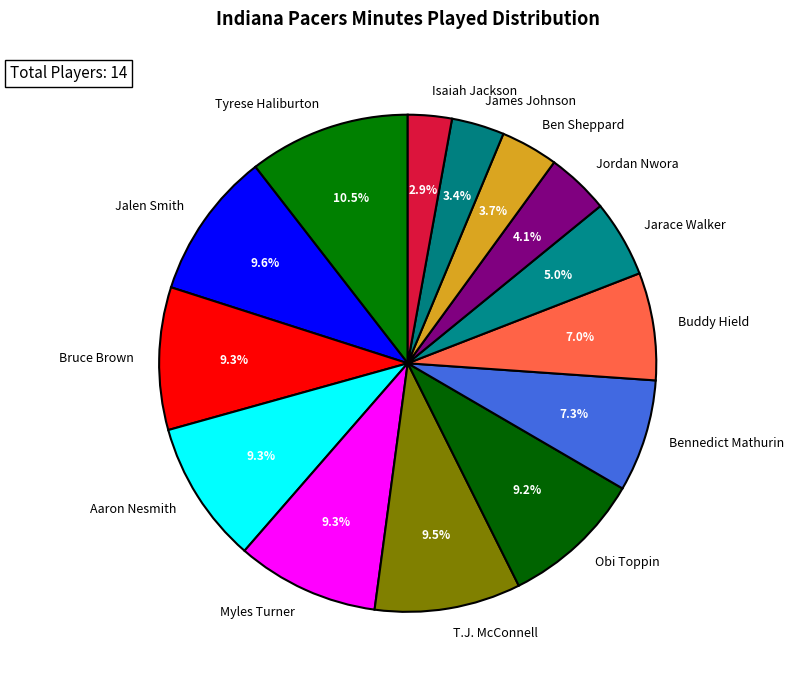

How many slices are in this pie chart?

14